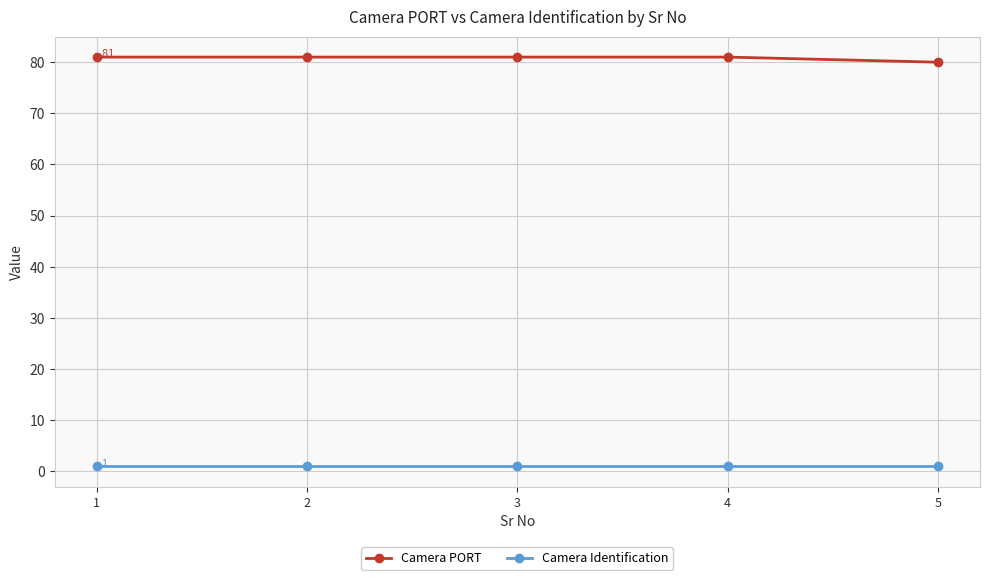

True or false: Camera PORT and Camera Identification cross at least once.

False